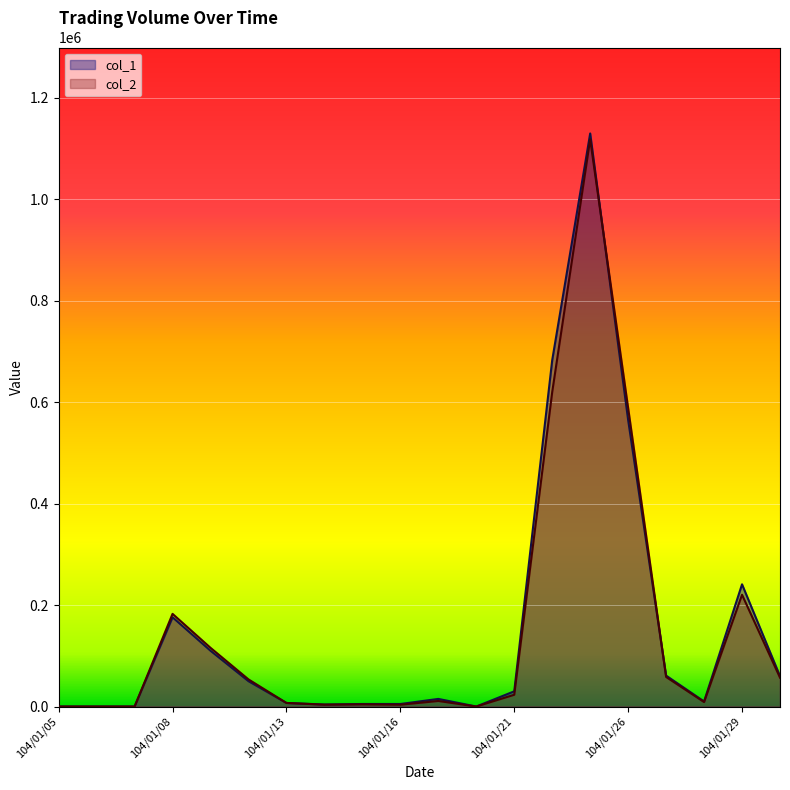

Reading right to left, extract all data points from this chart.

col_1: 60000	241000	10000	61000	565000	1130000	683000	30000	0	15000	5000	5000	4000	7000	50000	110000	176000	0	0	0
col_2: 56900	220380	8800	58300	588700	1118520	620200	23200	0	10950	3580	4250	3630	7050	53500	115750	182710	0	0	0